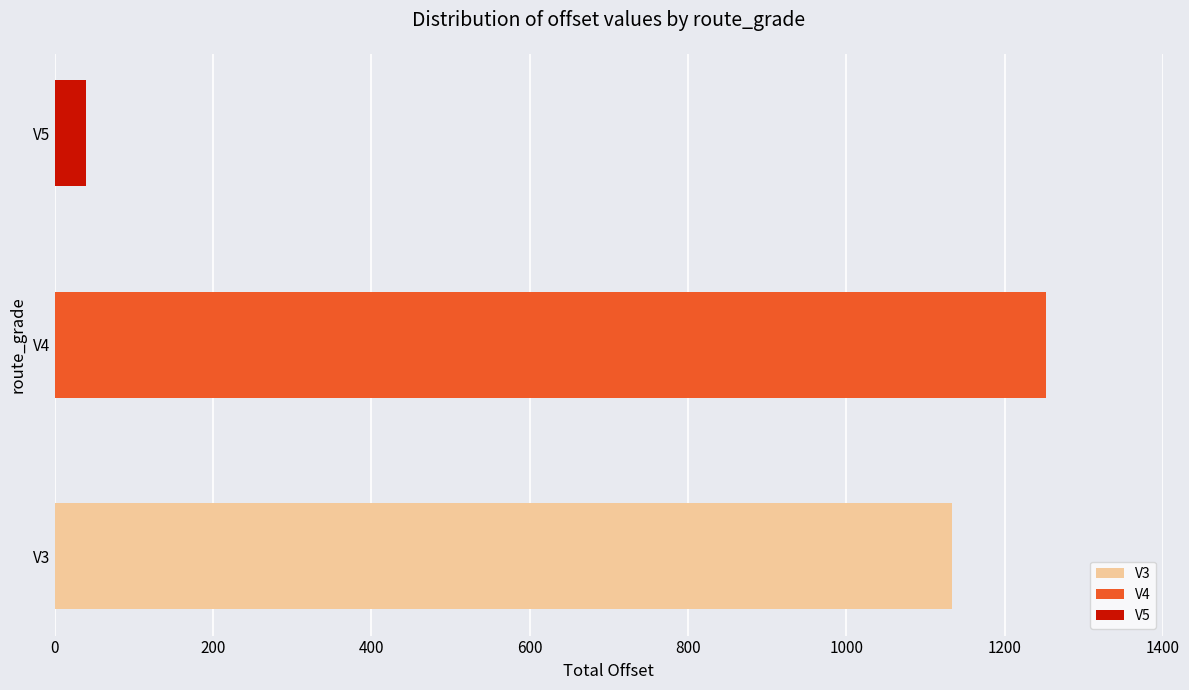

Between V4 and V3, which is larger?

V4